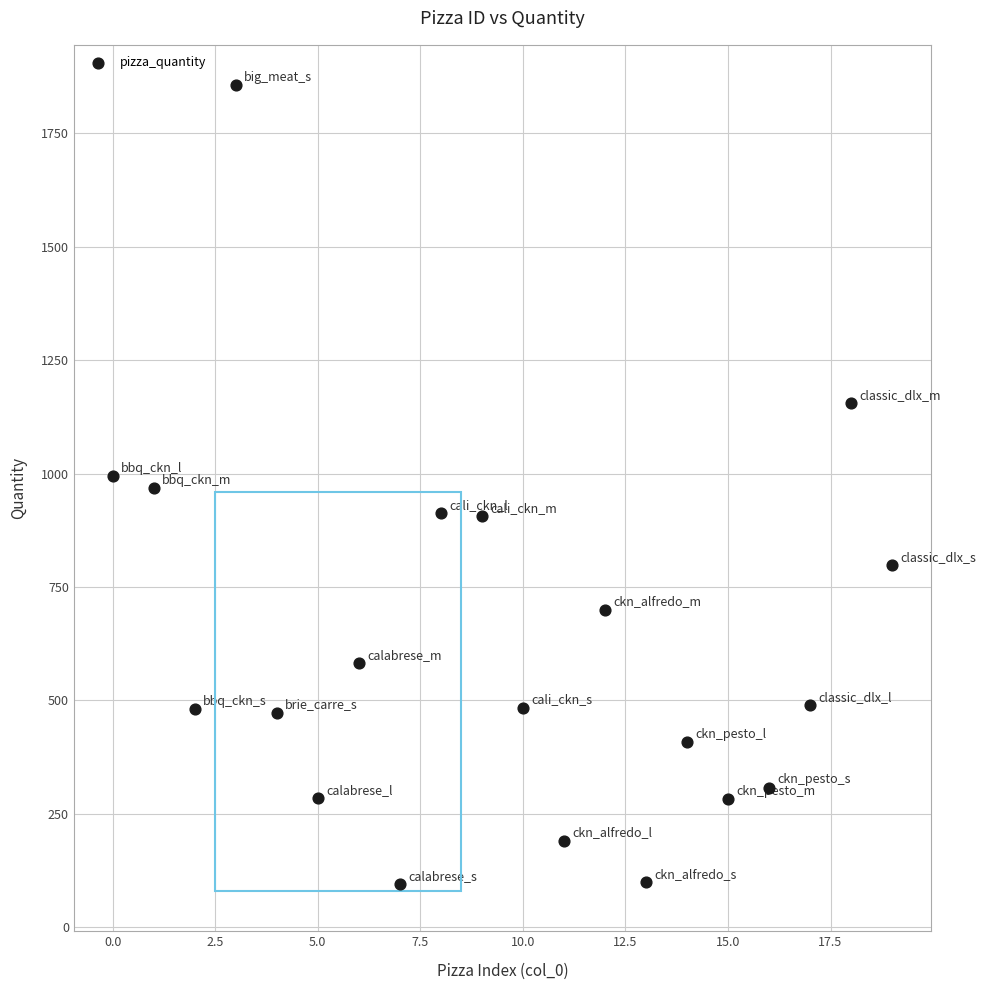

What is the range of Y values (max minus min)?

1760